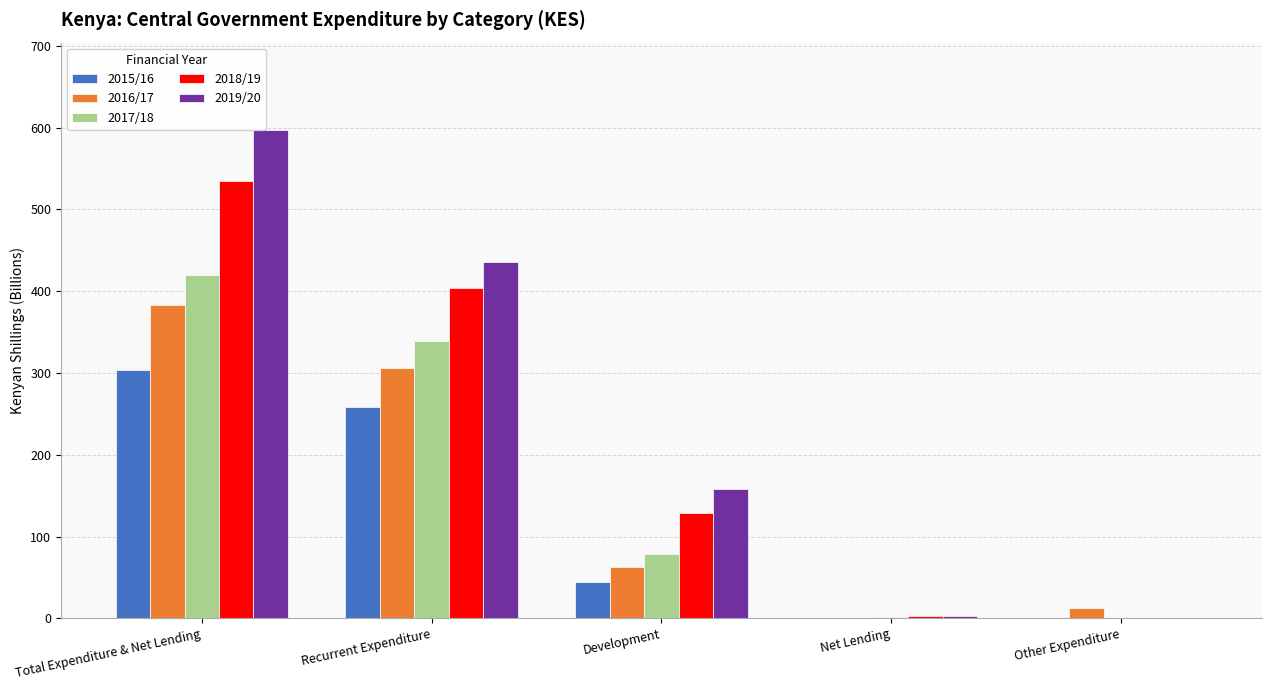

What value does the 2019/20 series have at Net Lending?

2.4